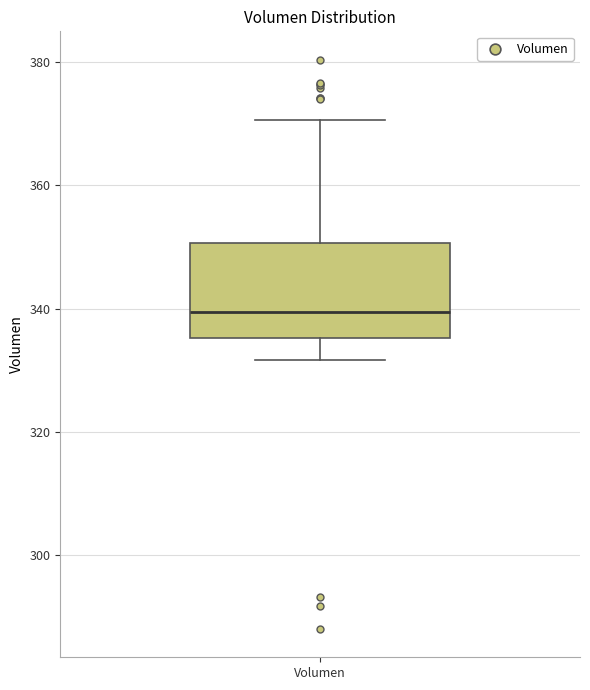

Read this box plot against the y-axis: the position of the median line, the range covered by the box, and the ends of both whiskers. The values are not printed on the chart, so give them approximately, as read against the axis.

median 340, box 336 to 350, whiskers 332 to 370